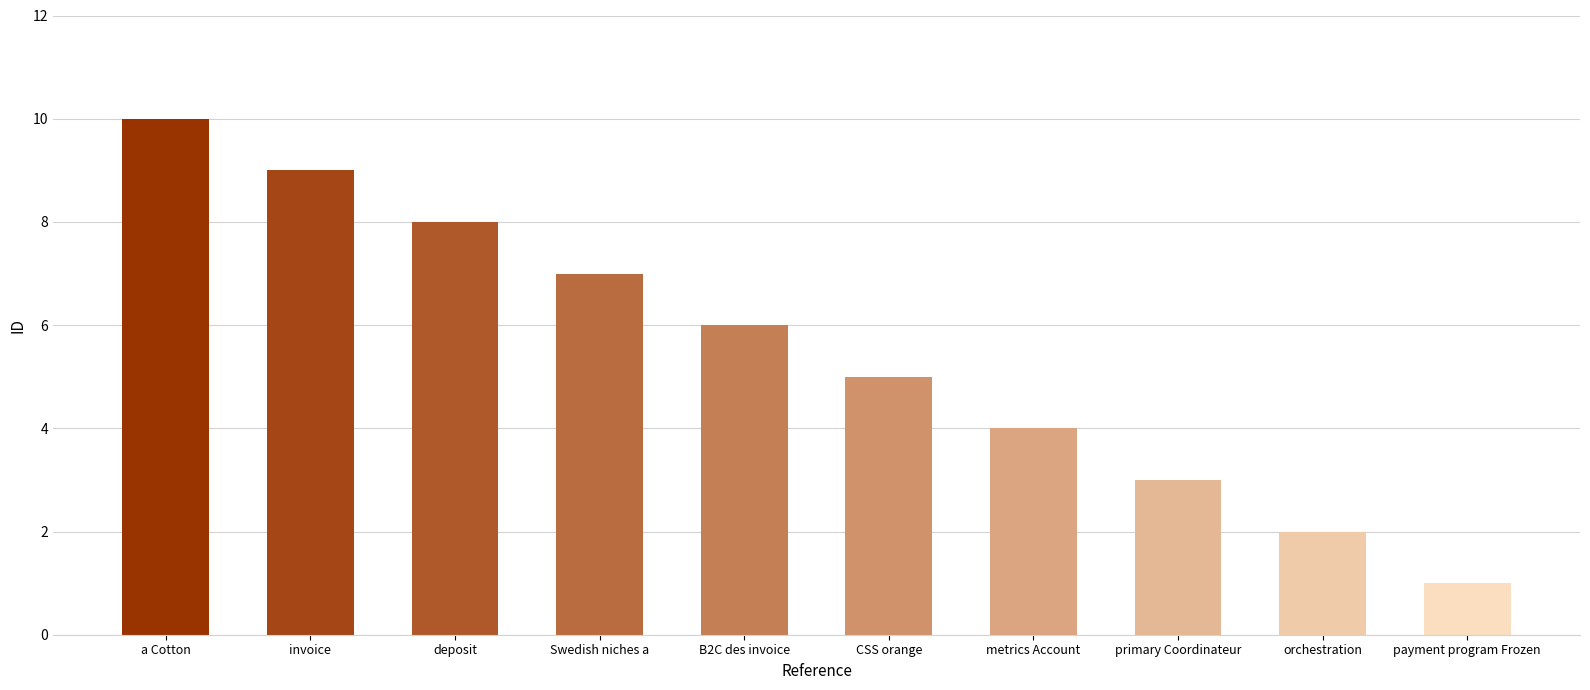

List the labels in order of value, smallest first.

payment program Frozen, orchestration, primary Coordinateur, metrics Account, CSS orange, B2C des invoice, Swedish niches a, deposit, invoice, a Cotton